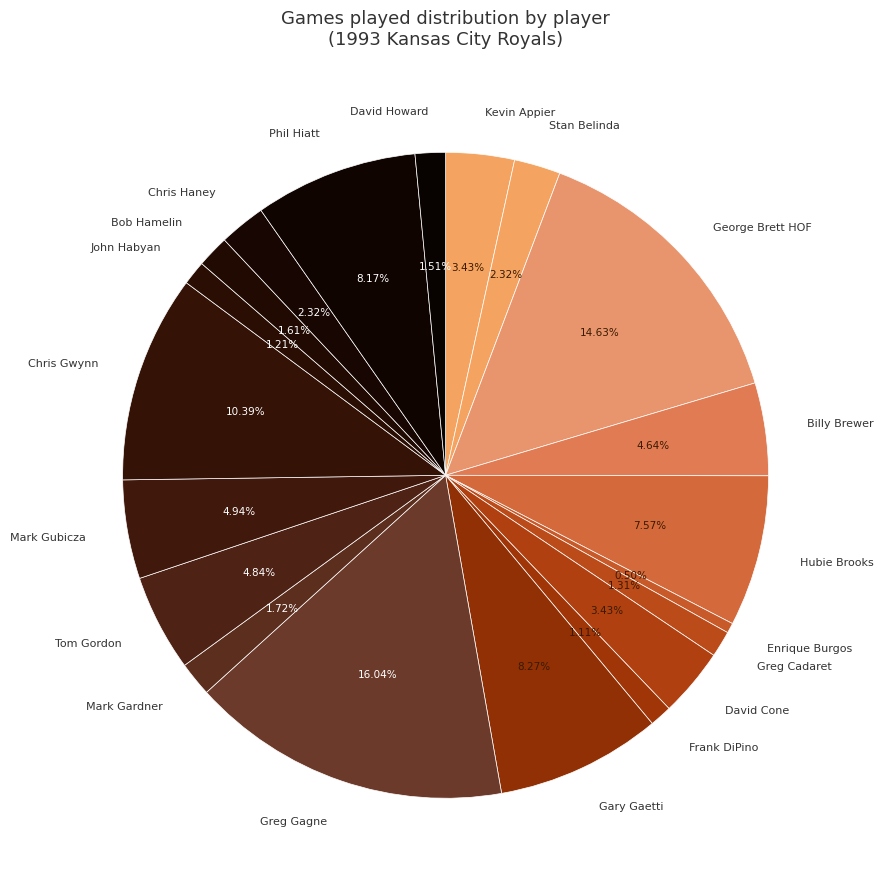

Which category has the biggest portion of the pie?

Greg Gagne